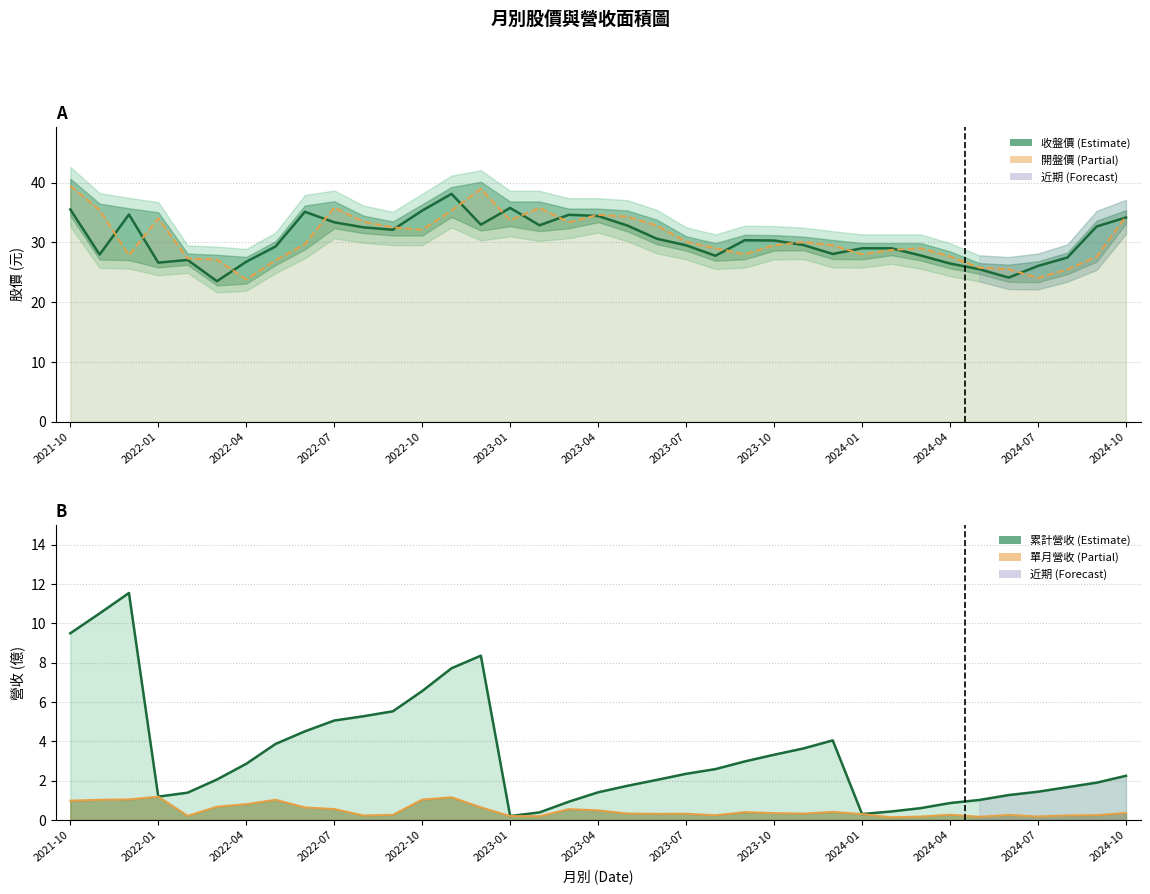

At how many categories does at least one series exceed 19?

37